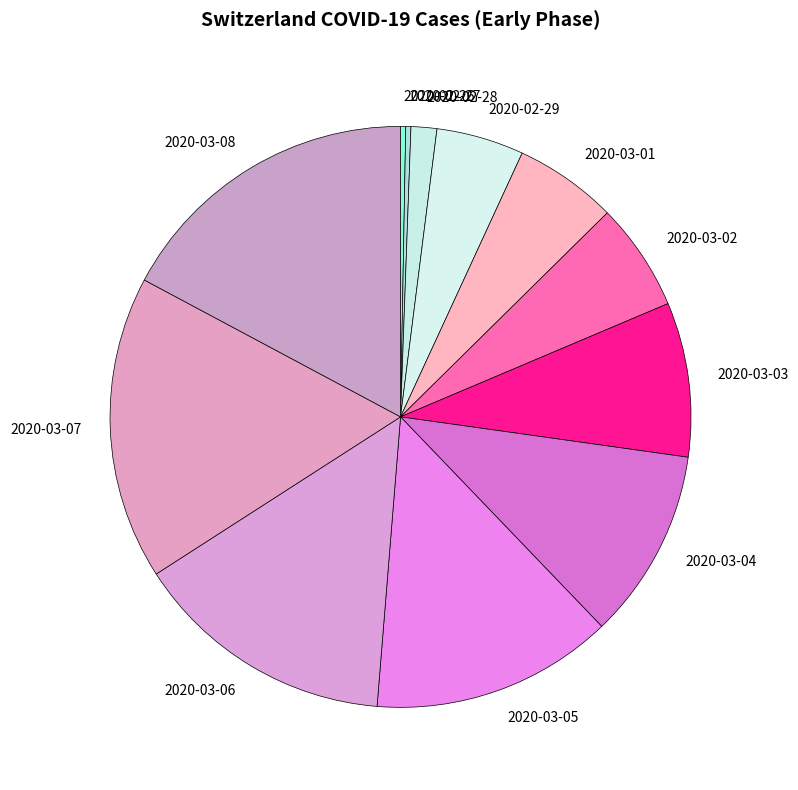

How many slices are in this pie chart?

12